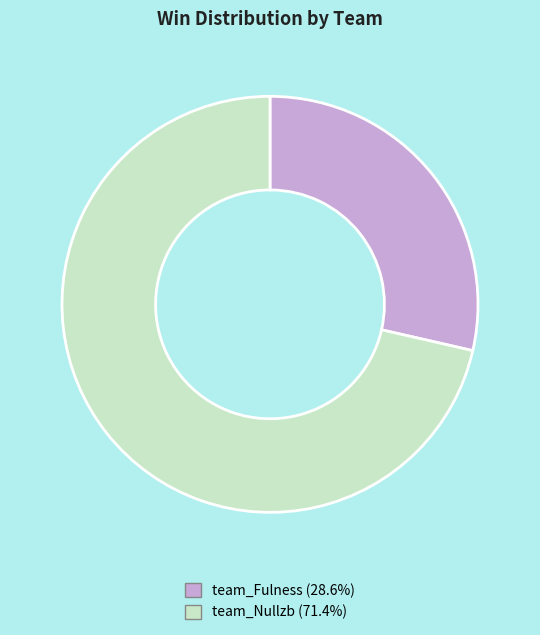

What is the ratio of the value at team_Nullzb (71.4%) to the value at team_Fulness (28.6%)?

2.5